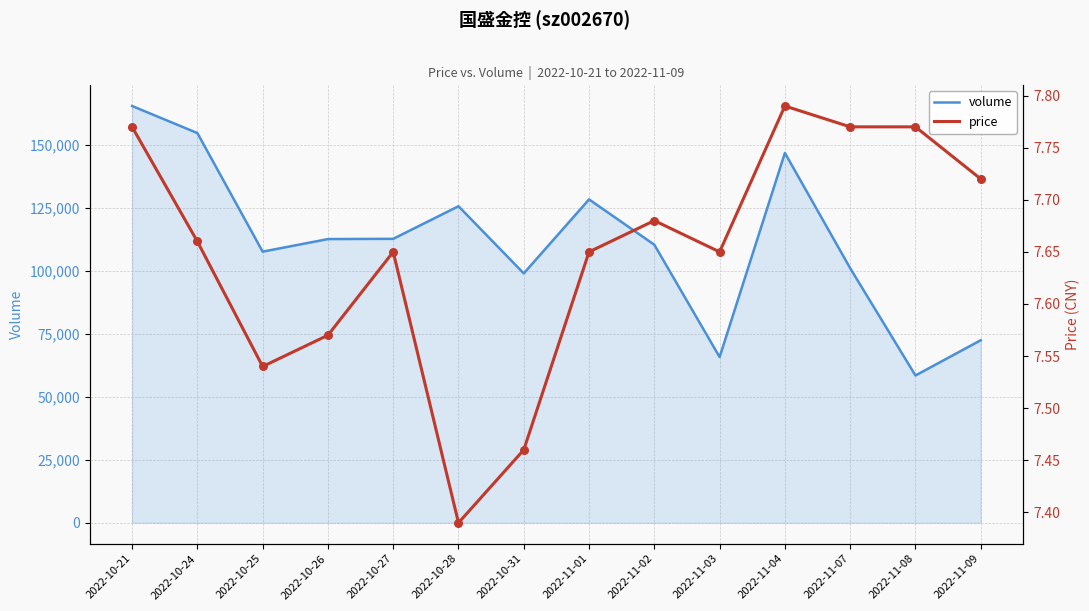

What is the total value across all series at 2022-11-02?

110274.7